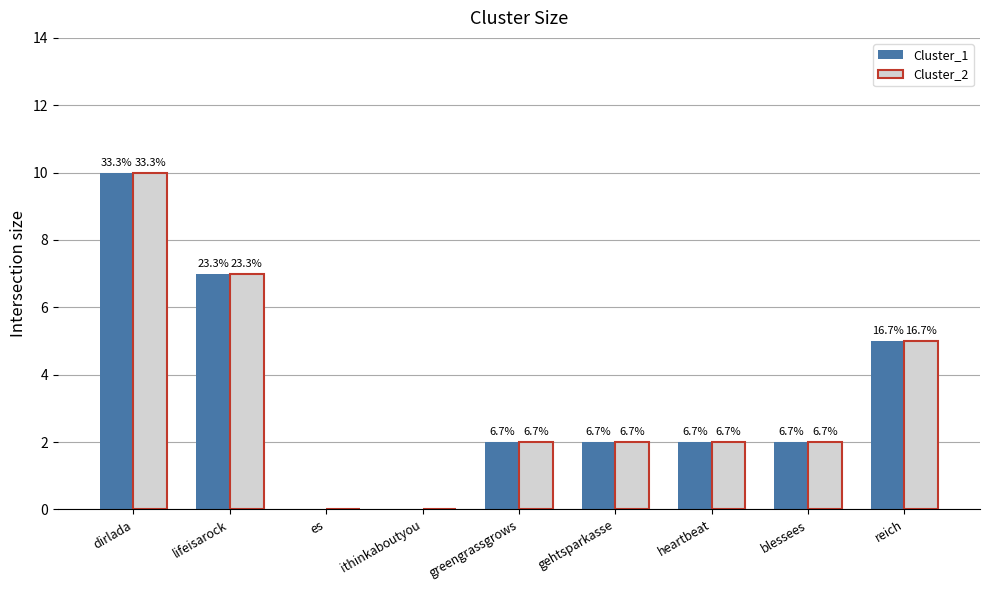

How many groups of bars are there?

9